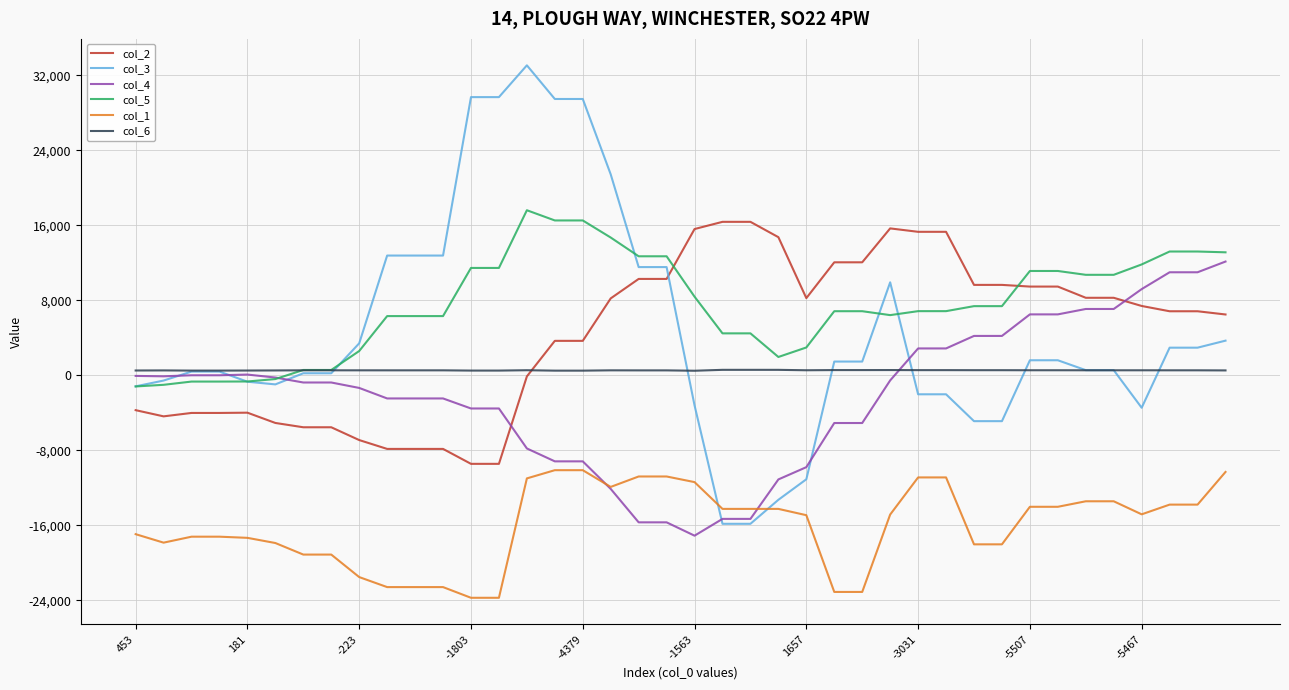

List the series in order of their peak value, highest first.

col_3, col_5, col_2, col_4, col_6, col_1